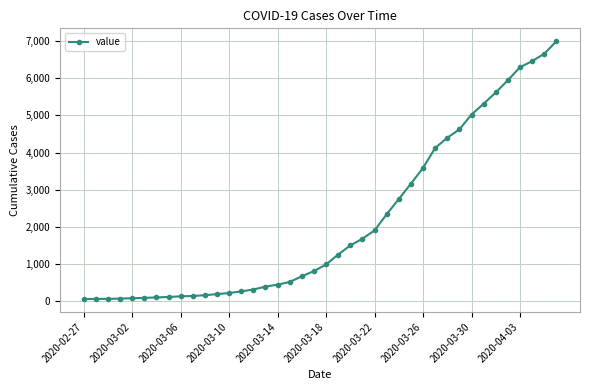

What is the sum of all values?

85677